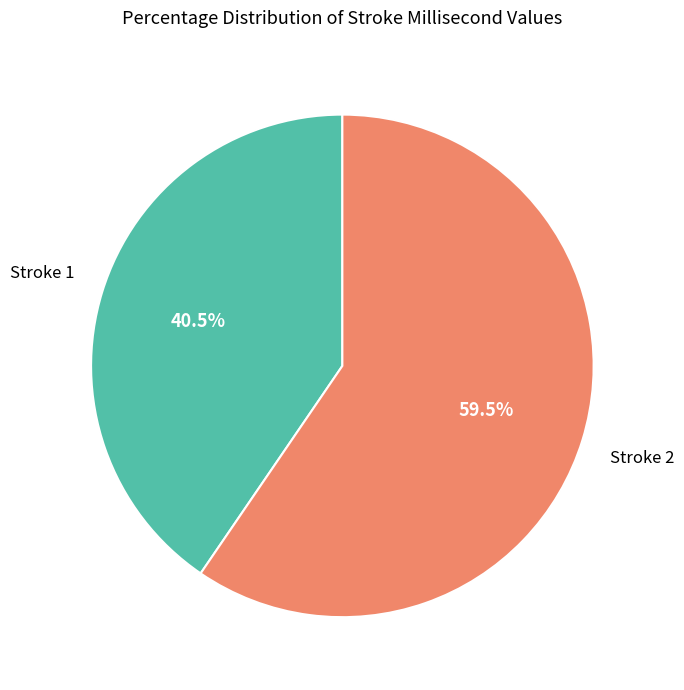

Count the number of slices in the pie.

2